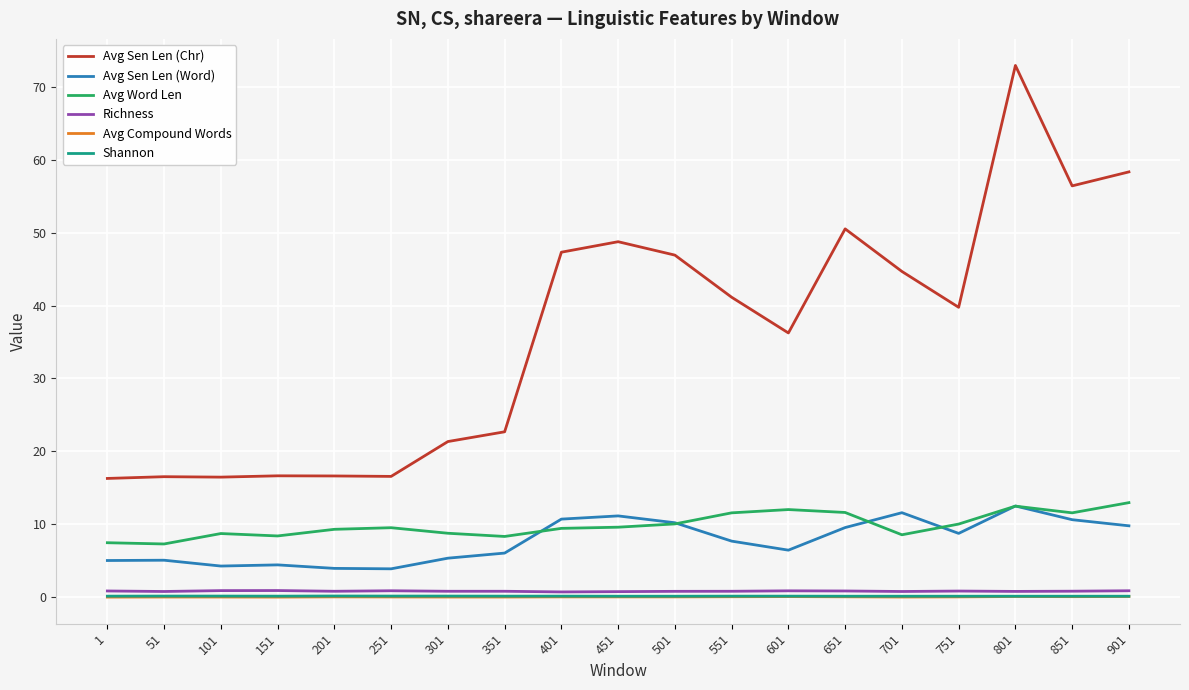

Which category has the highest value across all series?

801